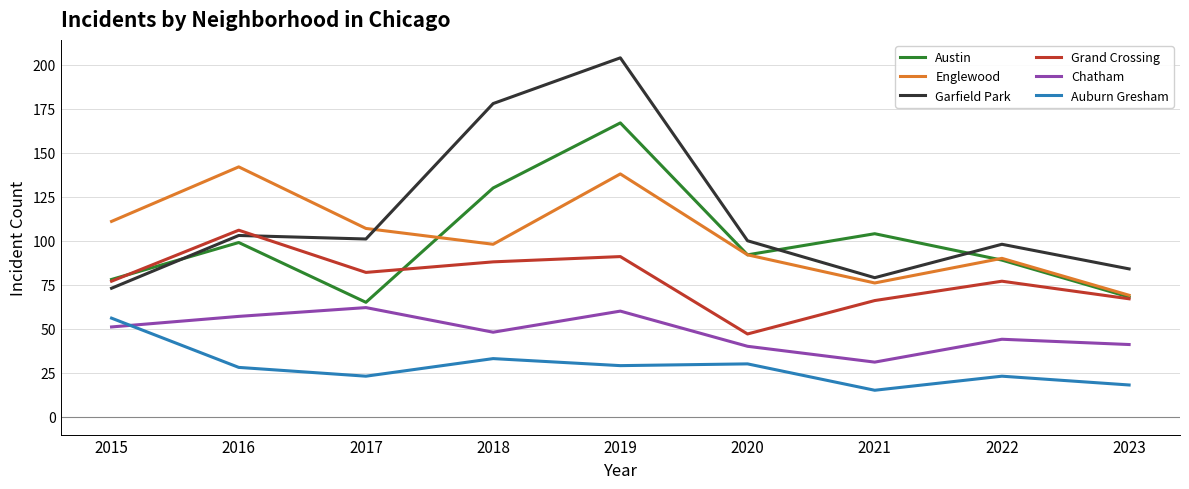

True or false: Englewood has a value of 69 at 2023.

True